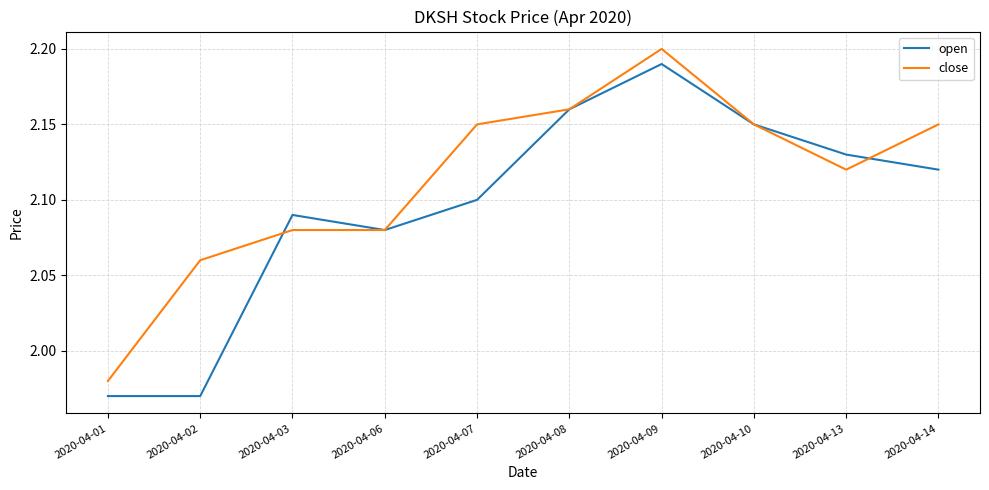

Count the open values in the range 2 to 3.

8